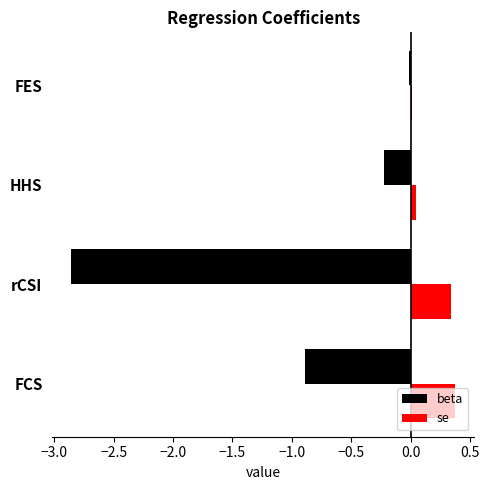

Is it true that beta equals -0.9 at FCS?

True